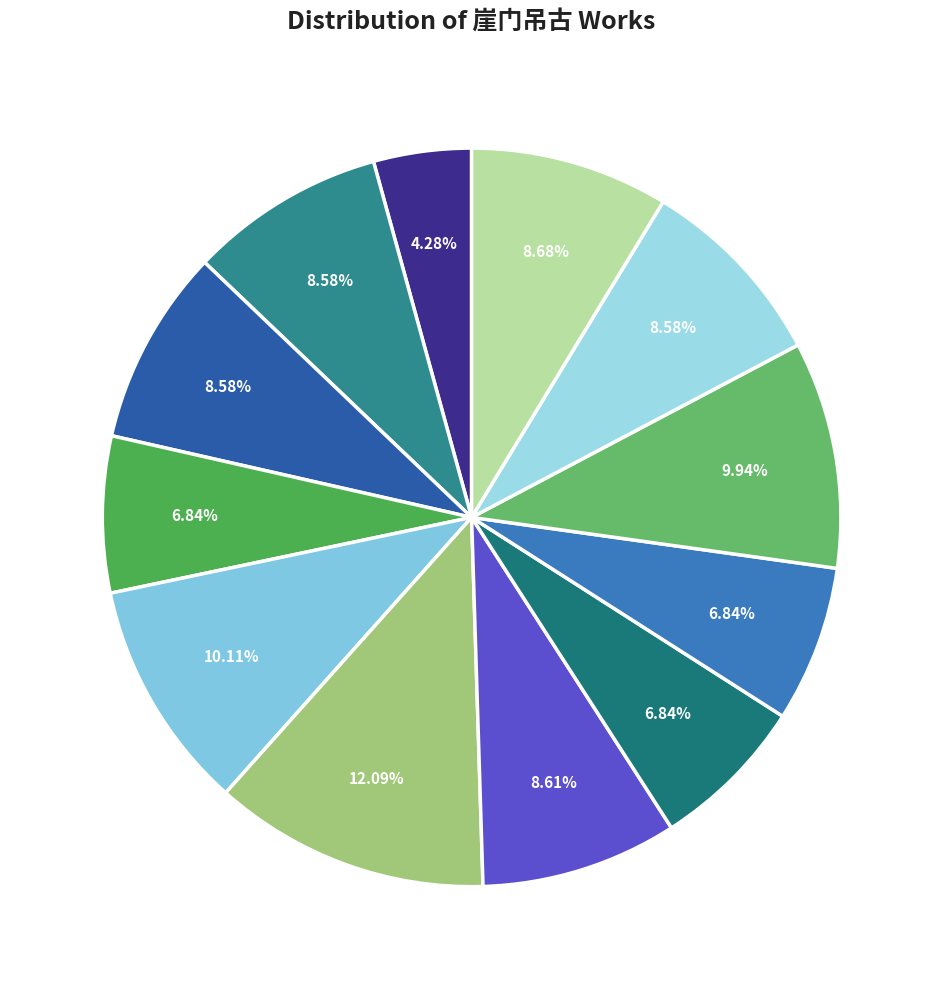

Does any single category account for the majority?

No